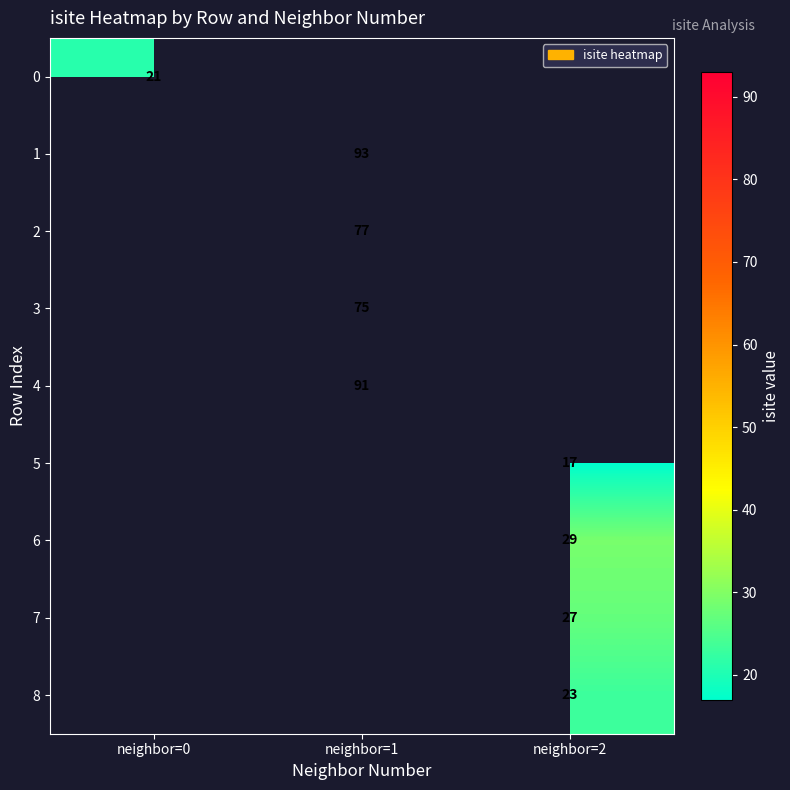

The row_0 series shows 21.0 at neighbor=0. True or false?

True